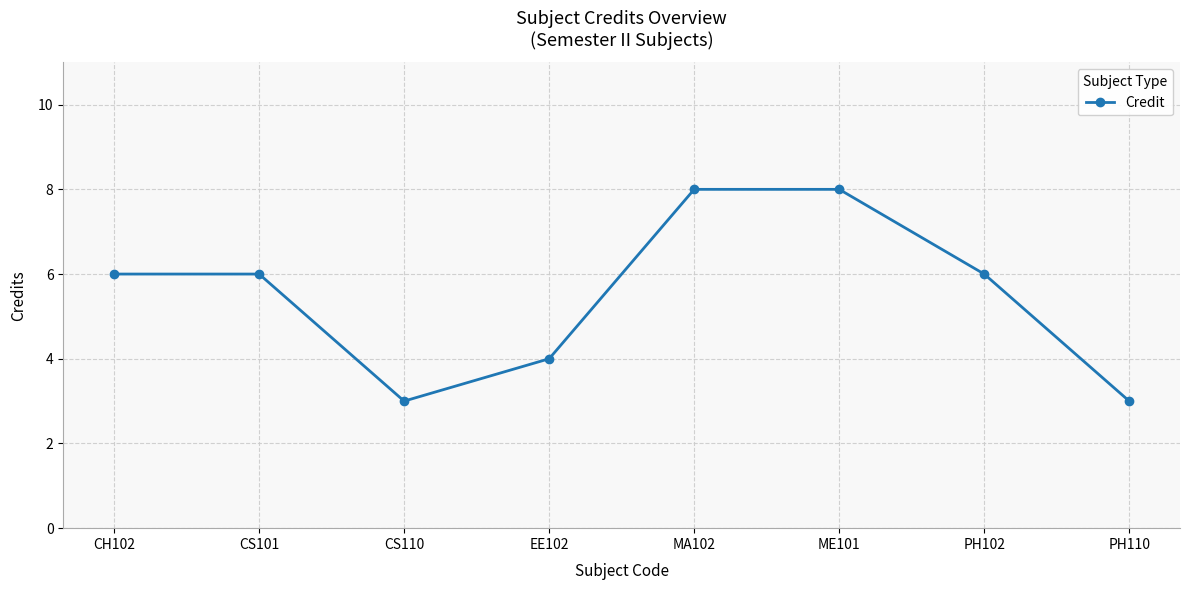

How many interior local valleys (lower than both neighbors) does the data have?

1